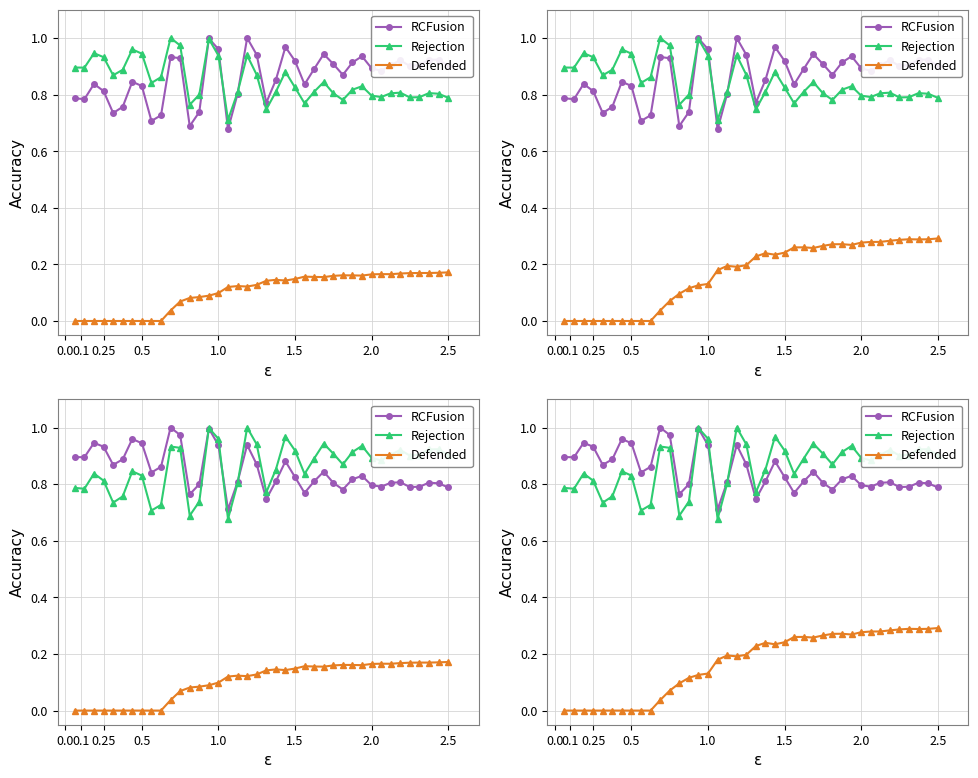

Which series has the widest spread of values?

female_size